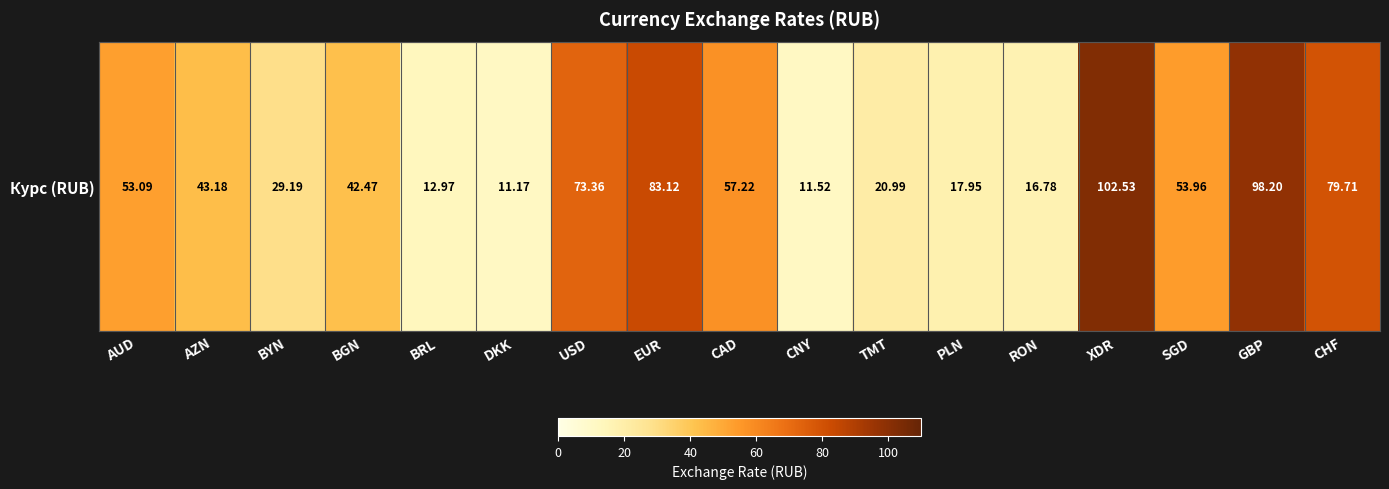

Where does the data first go above 43?

AUD